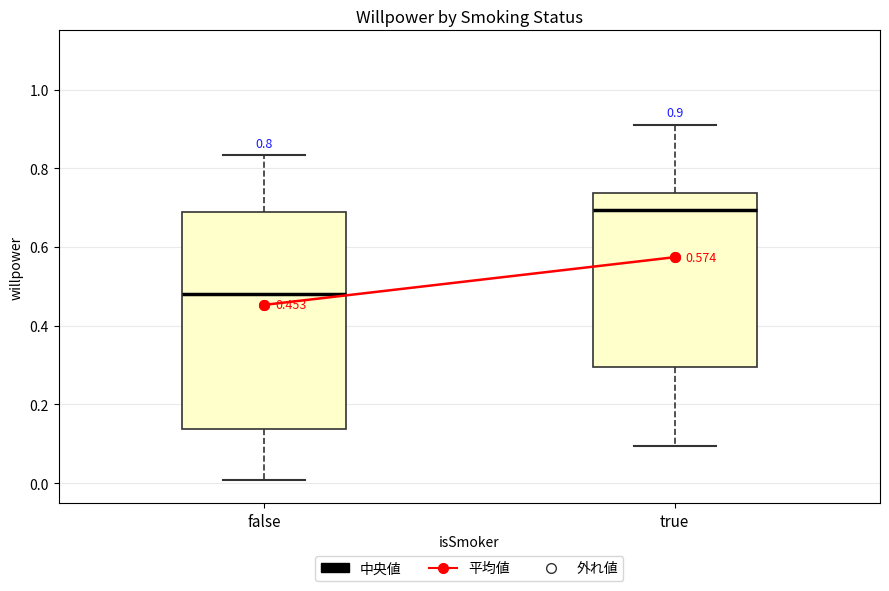

Which box has the highest median line?

true